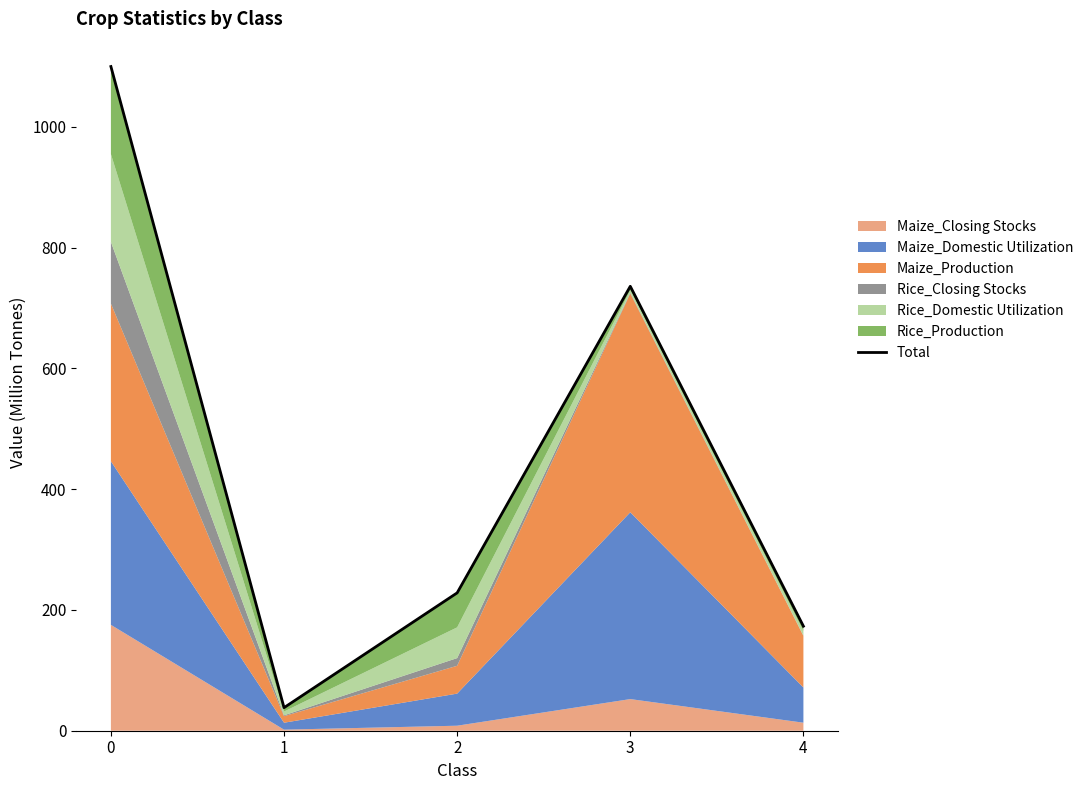

How many interior local peaks (higher than both neighbors) does the data have?

1